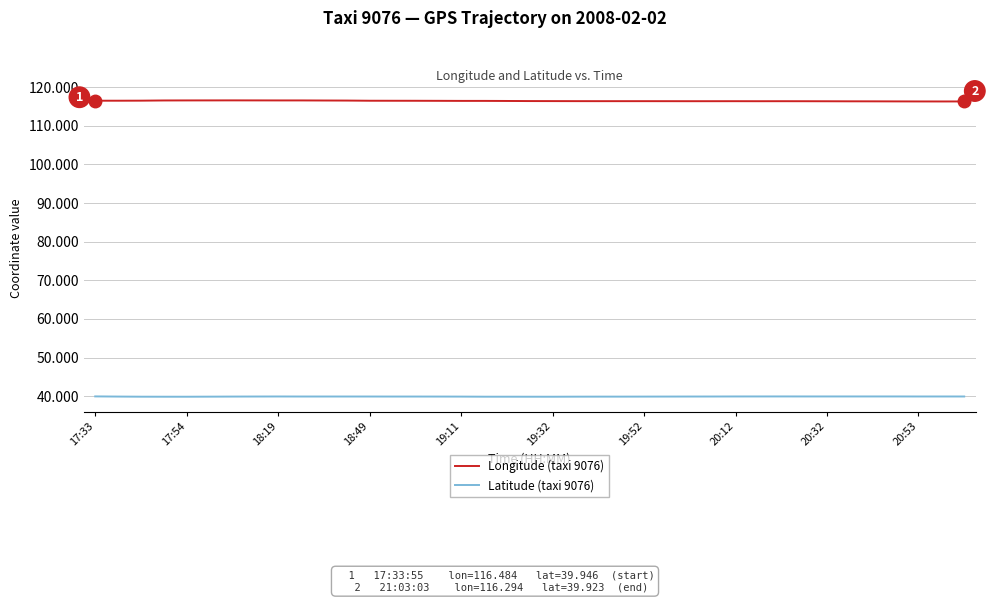

Does the chart display data point markers on the line(s)?

No